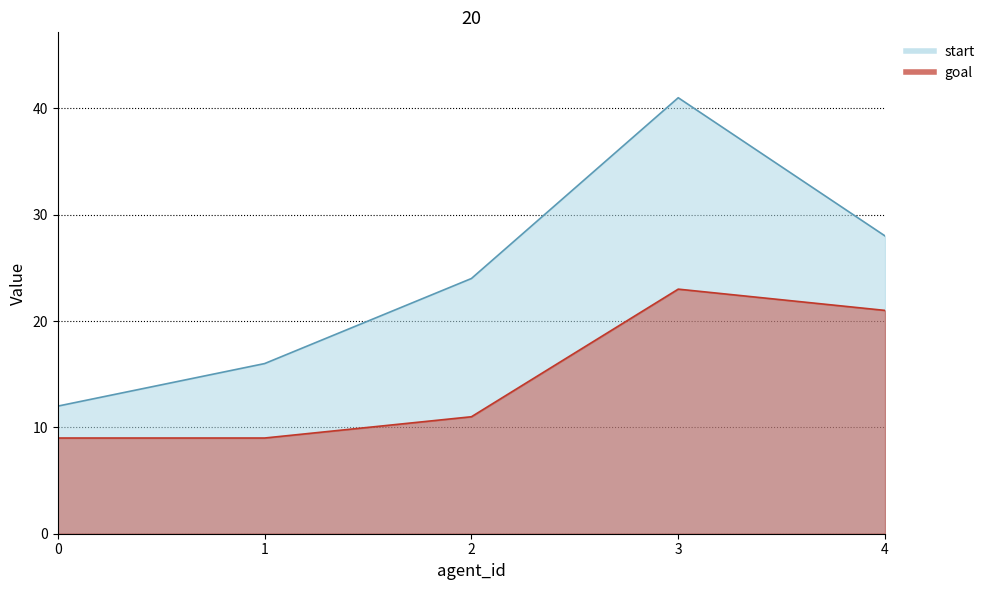

Count the number of categories in the chart.

5